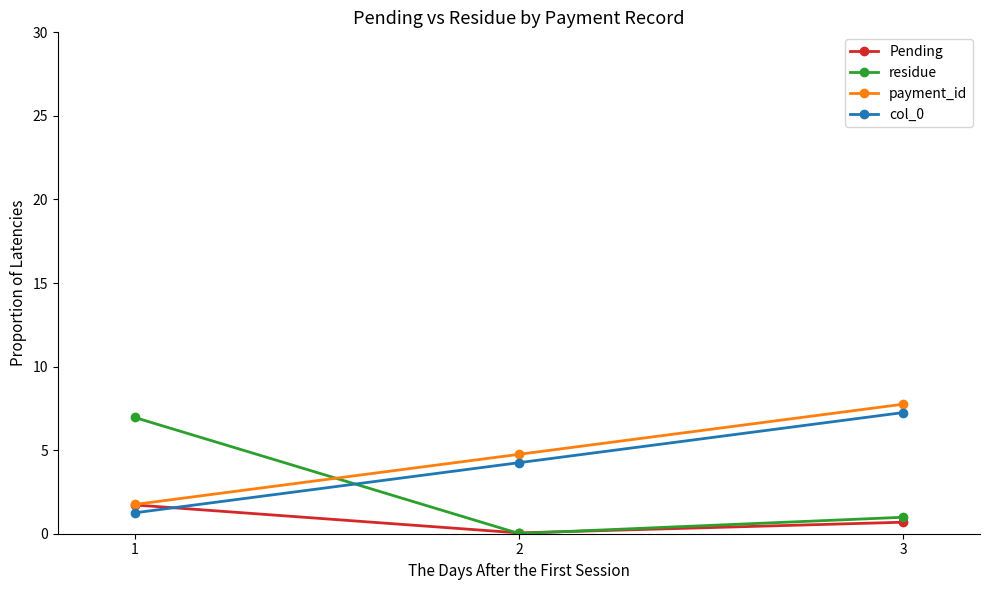

Is the value of residue at 1 greater than the value of Pending at 1?

Yes